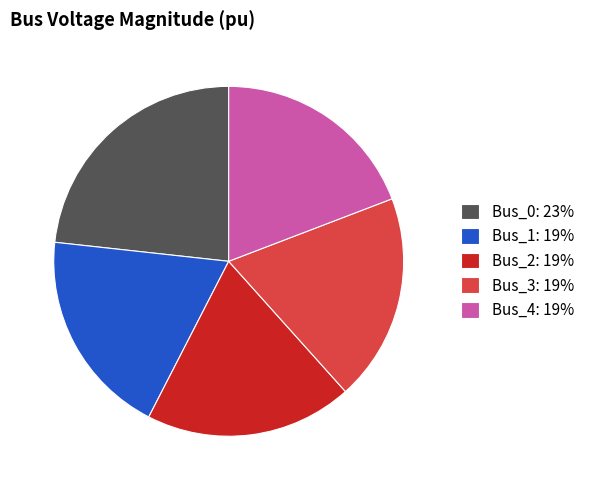

Which slice is the largest?

Bus_0